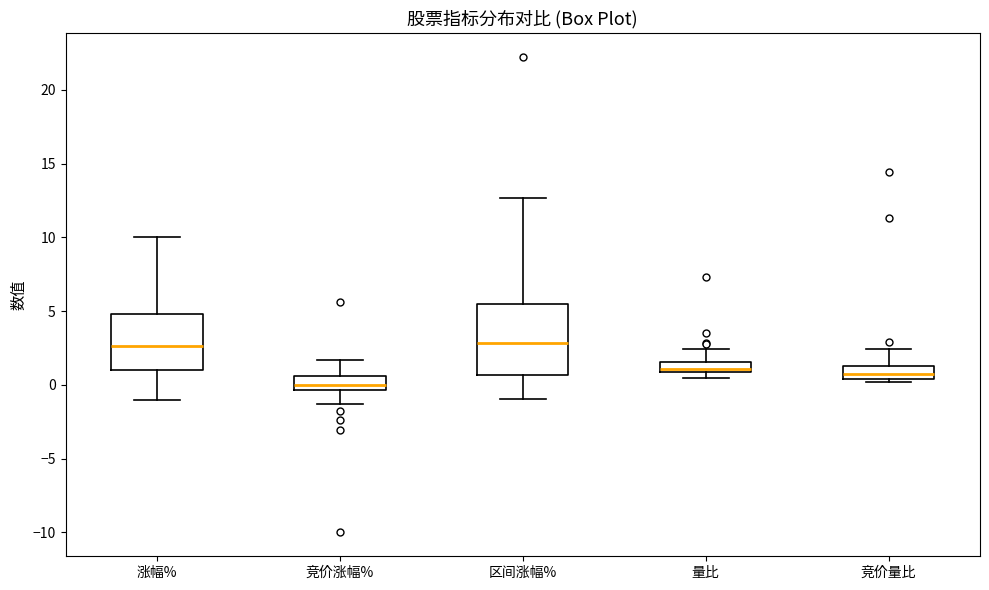

Which box is the tallest, from its lower edge to its upper edge?

区间涨幅%